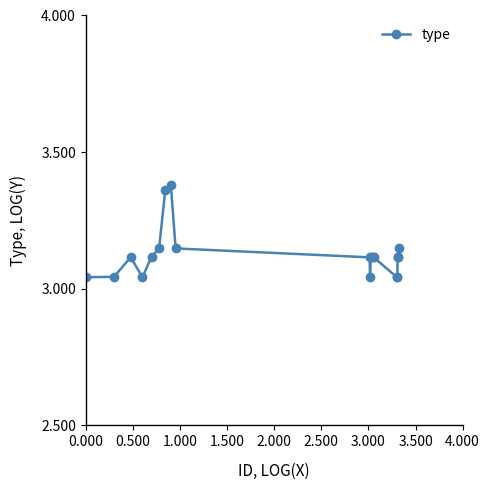

What is the difference between the maximum and minimum values?

0.3